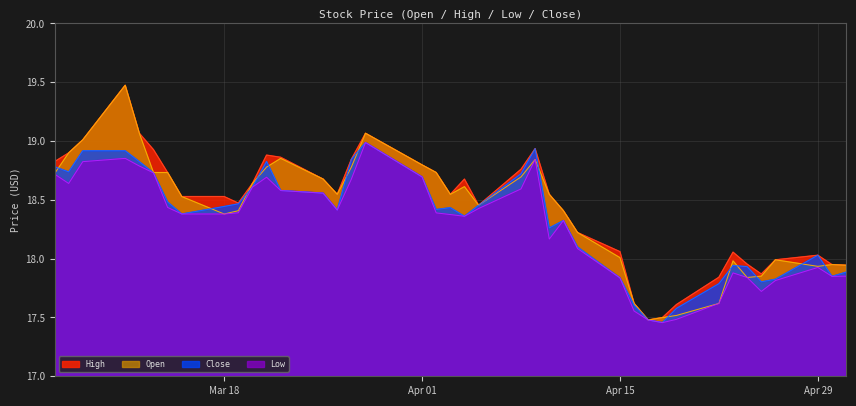

True or false: Open has a value of 33.8 at Apr 01.

False